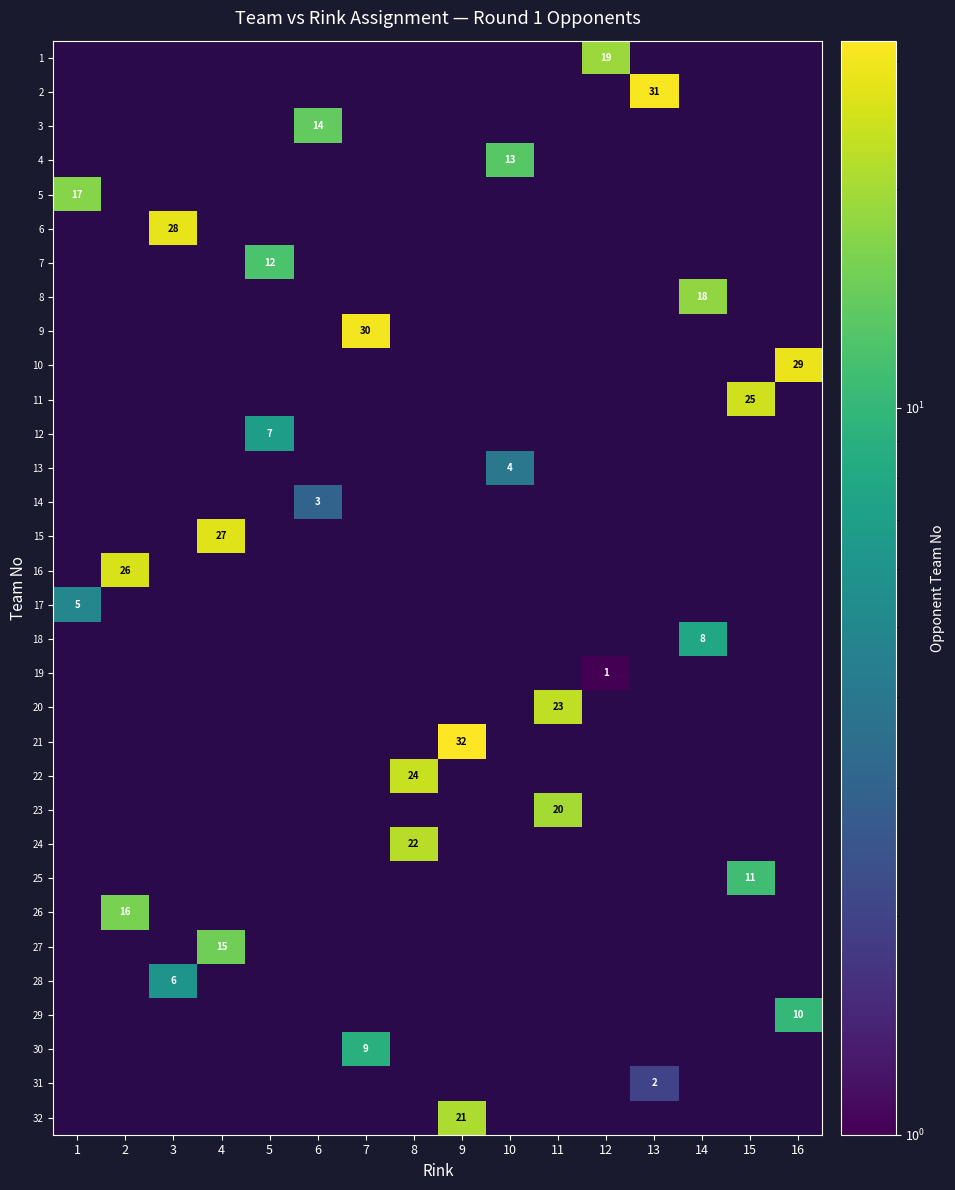

Which has a higher value, 14 or 1?

14